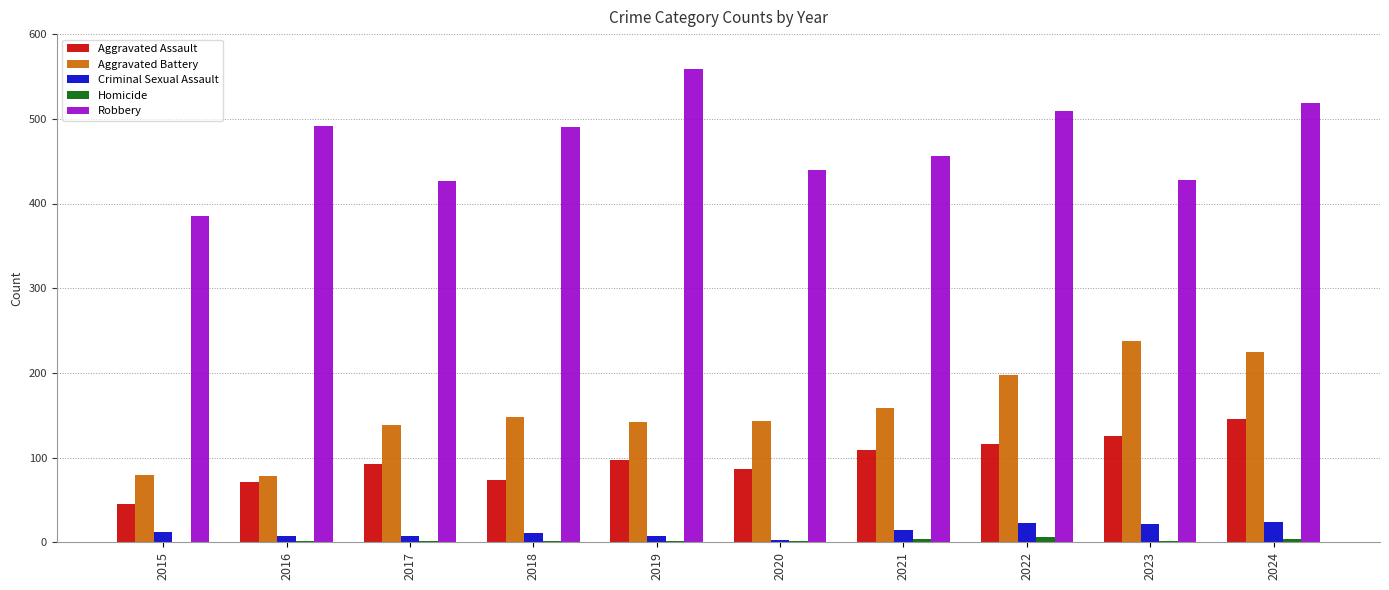

What is the sum of all Homicide values?

23